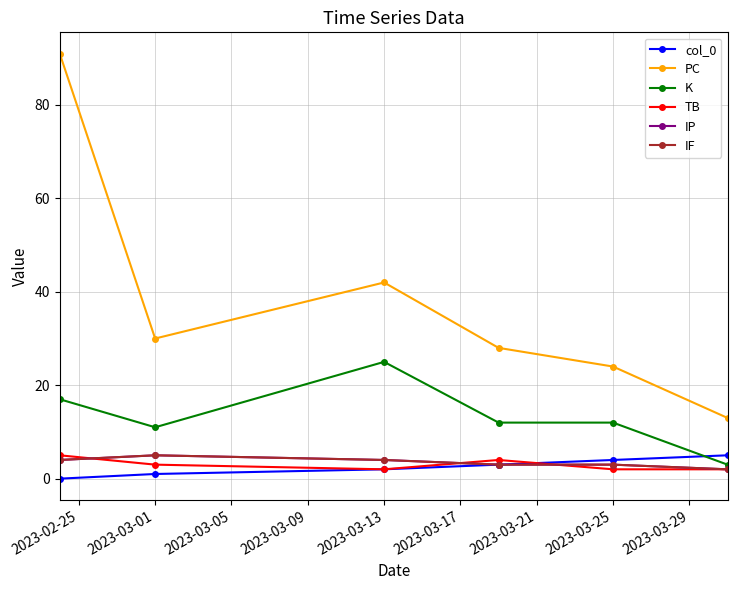

How many data points in TB are less than 3?

3